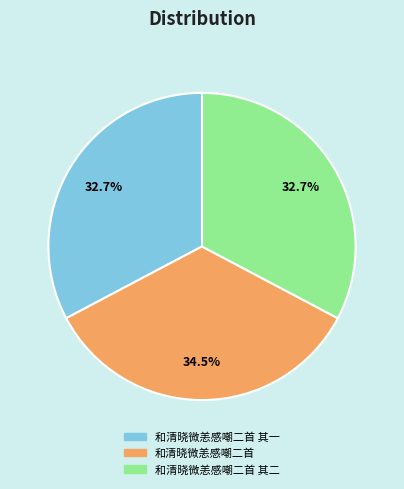

Is it true that 和清晓微恙感嘲二首 其二 is 18% of the pie?

False